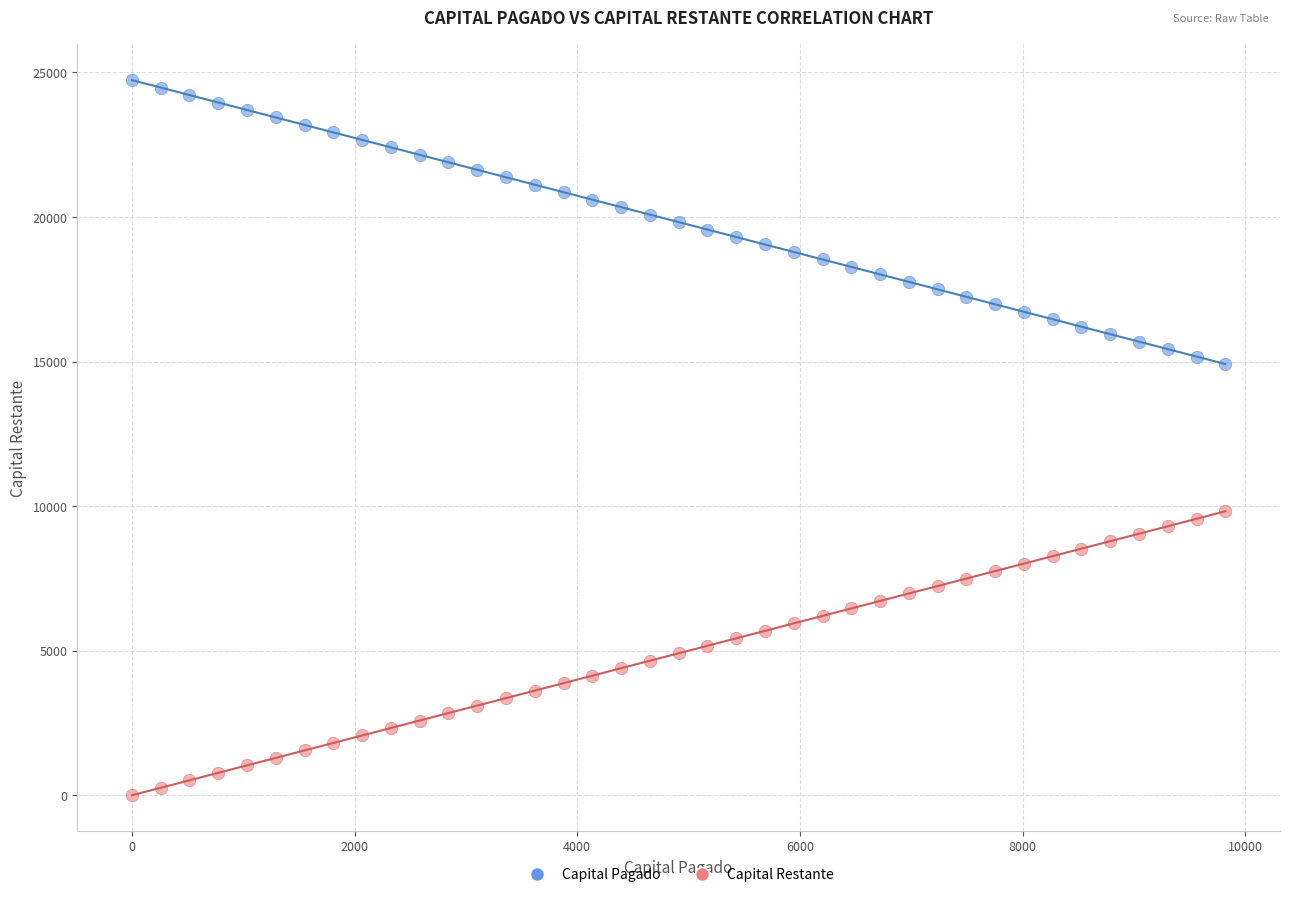

Which series reaches the minimum Y coordinate?

Capital Restante